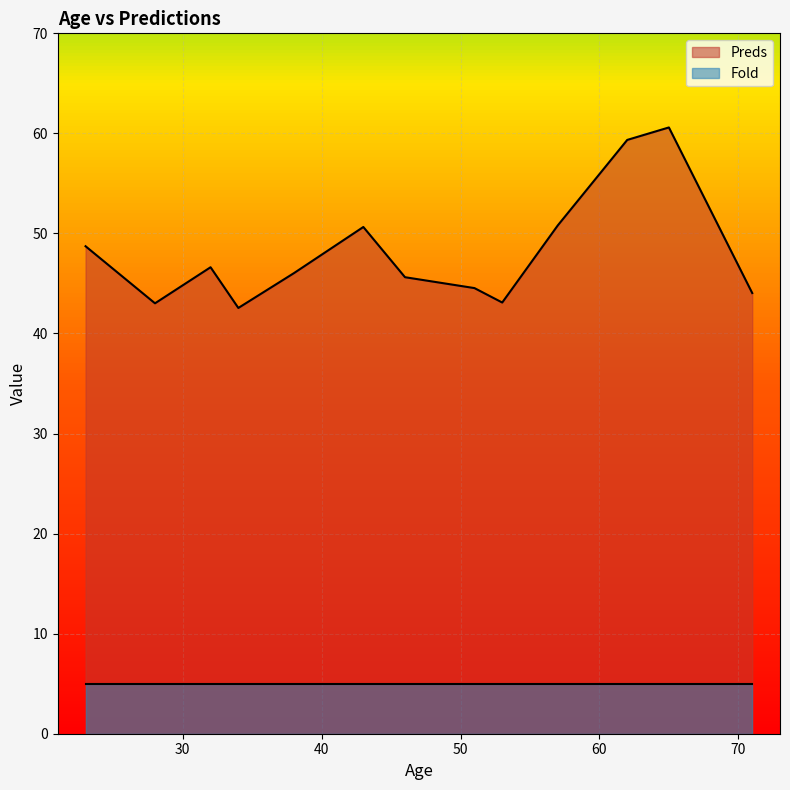

Between 43 and 62, which is larger?

62